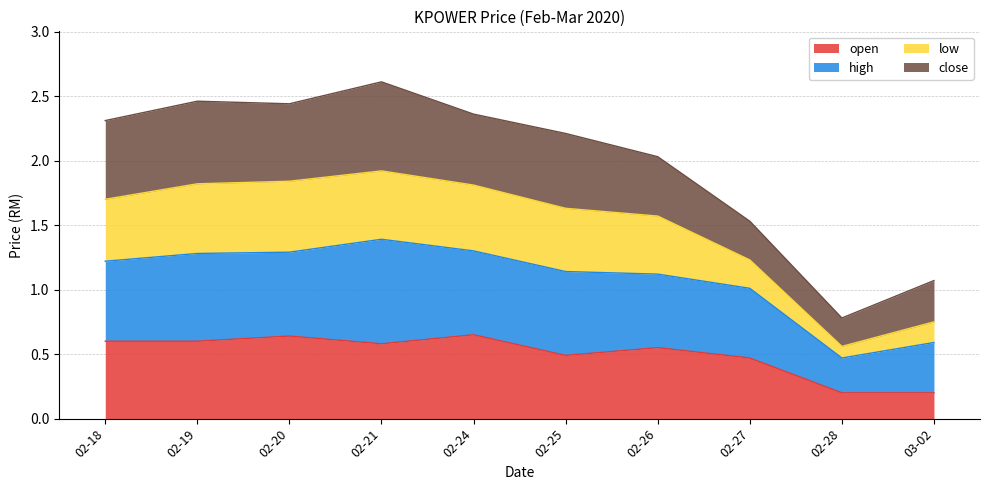

Is it true that open equals 0.7 at 02-25?

False